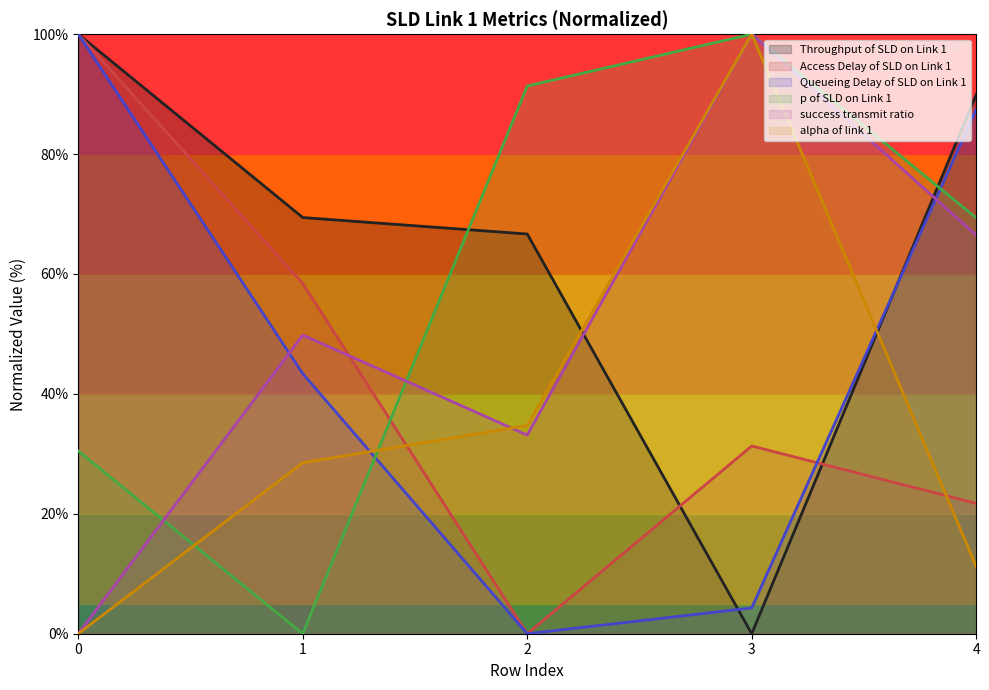

Where is Throughput of SLD on Link 1 nearest to the value 50?

2